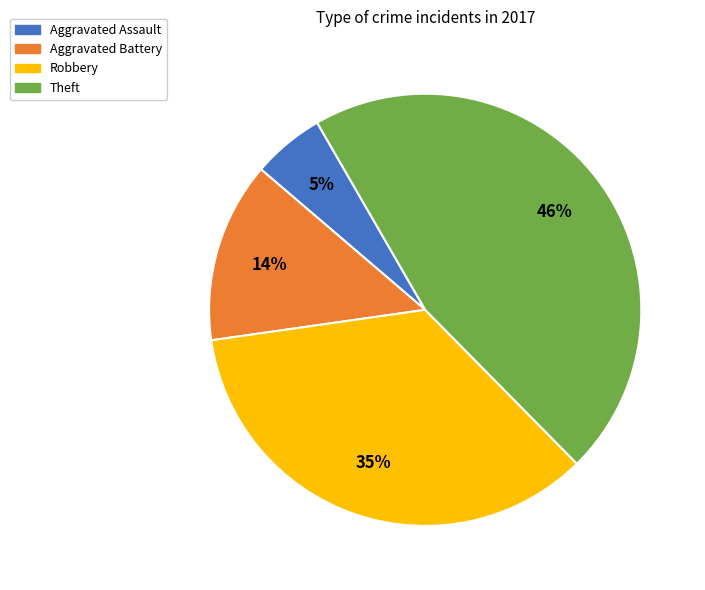

Which category has the biggest portion of the pie?

Theft